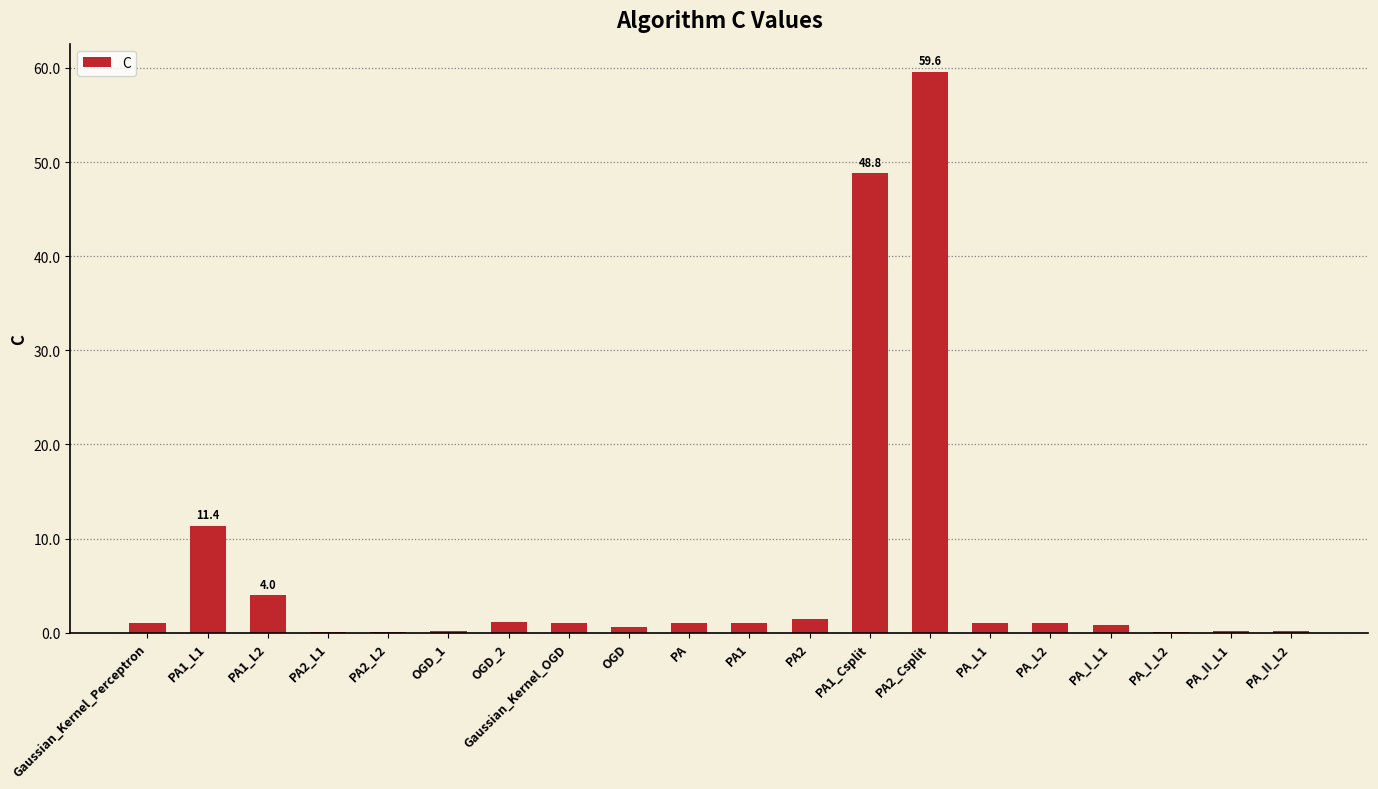

Are the bars horizontal?

No